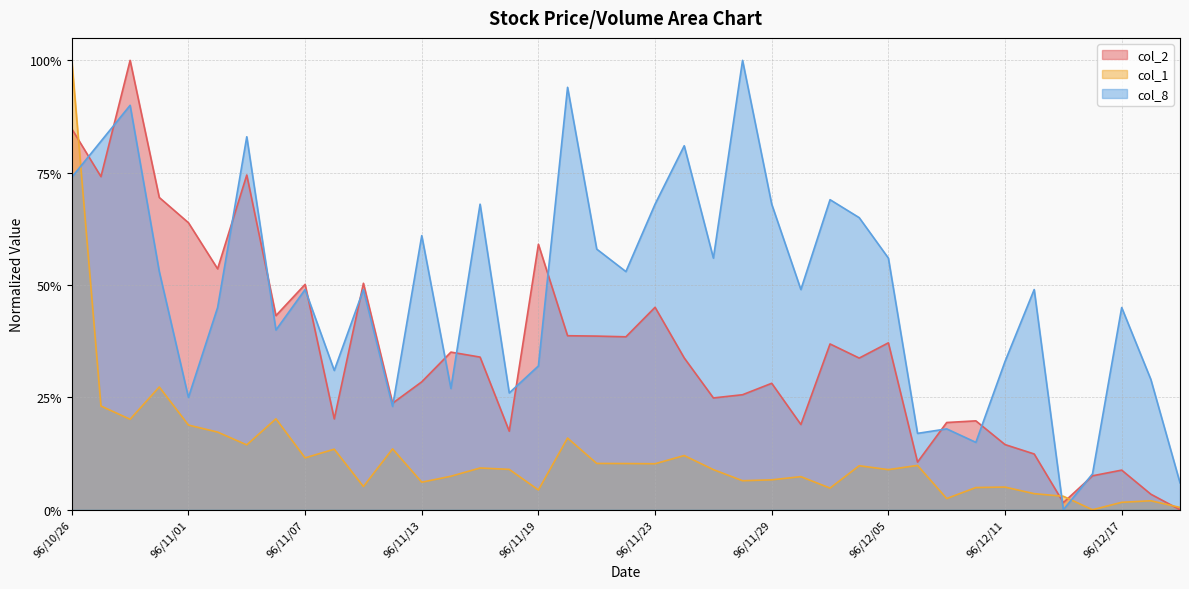

At 96/11/08, list the series in order from largest to smallest.

col_8, col_2, col_1